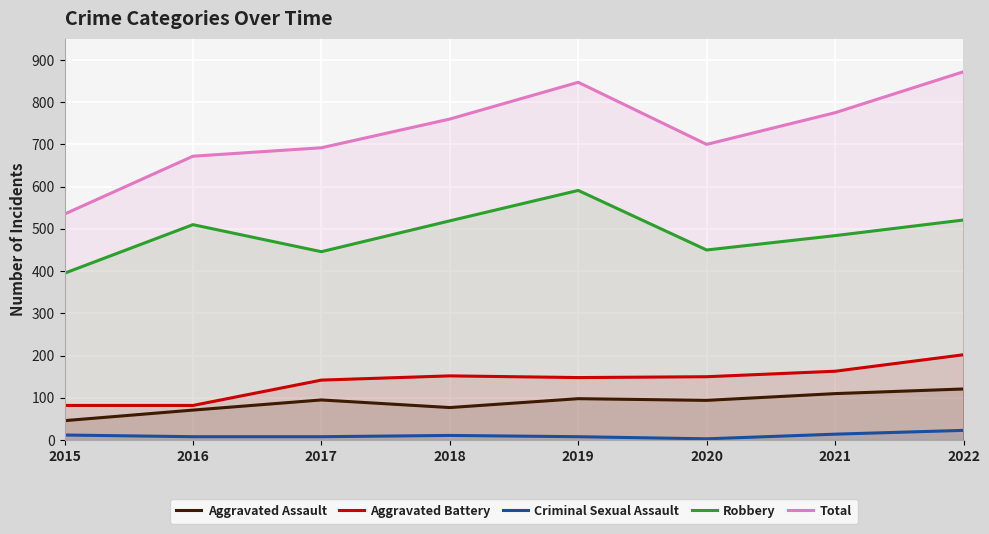

At which category does the chart reach its minimum across all series?

2020